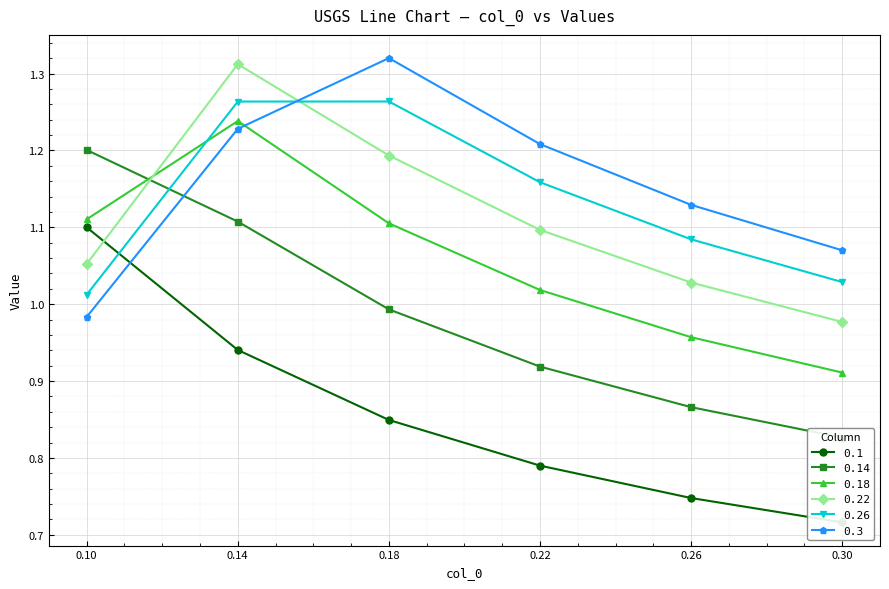

What is the difference between the second highest and minimum values in the 0.14 series?

0.3